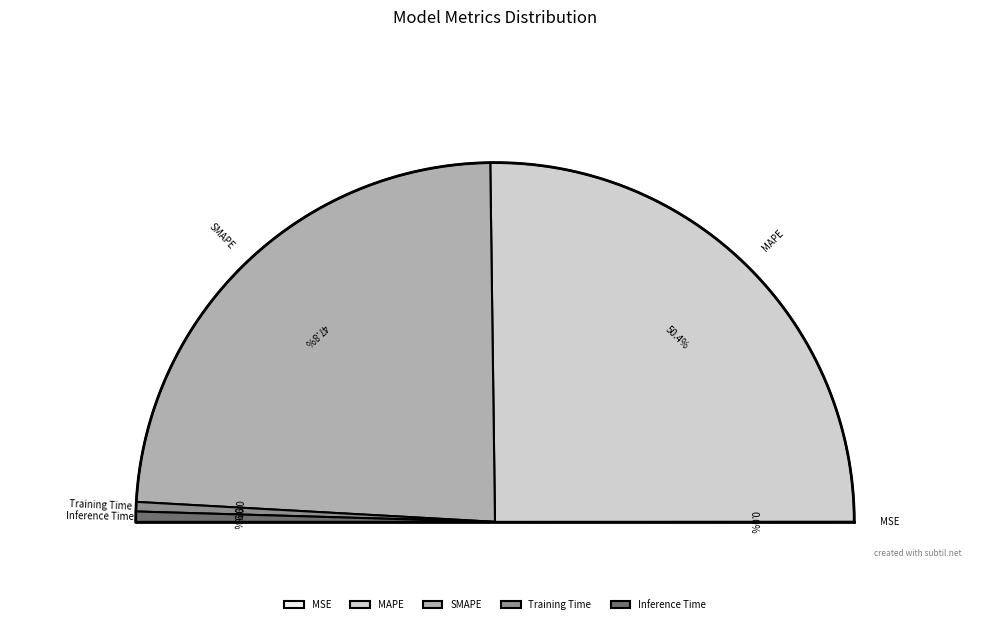

Combined, what portion of the pie is SMAPE and MSE?

47.8%